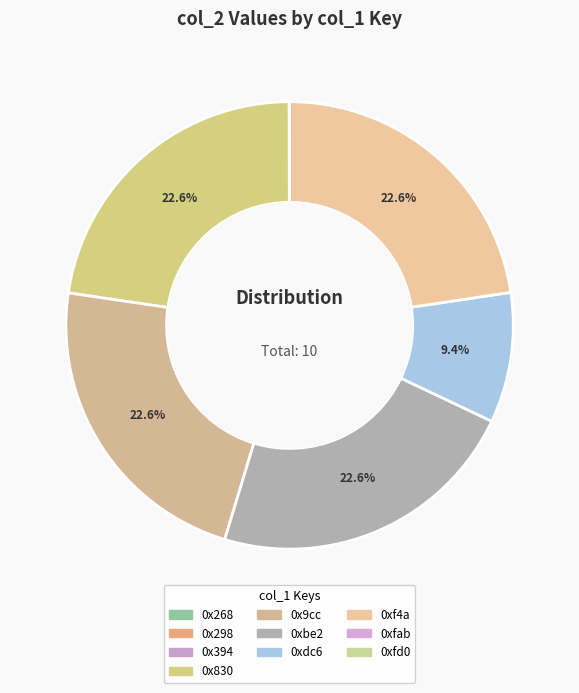

To the nearest percent, what is the difference between the 0xfd0 and 0xdc6 slice percentages?

9%